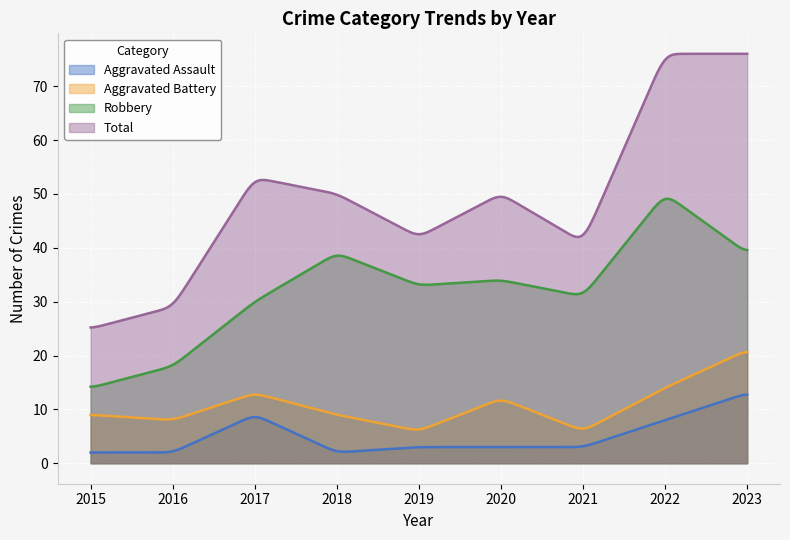

Where is the first local minimum for Aggravated Assault?

2018